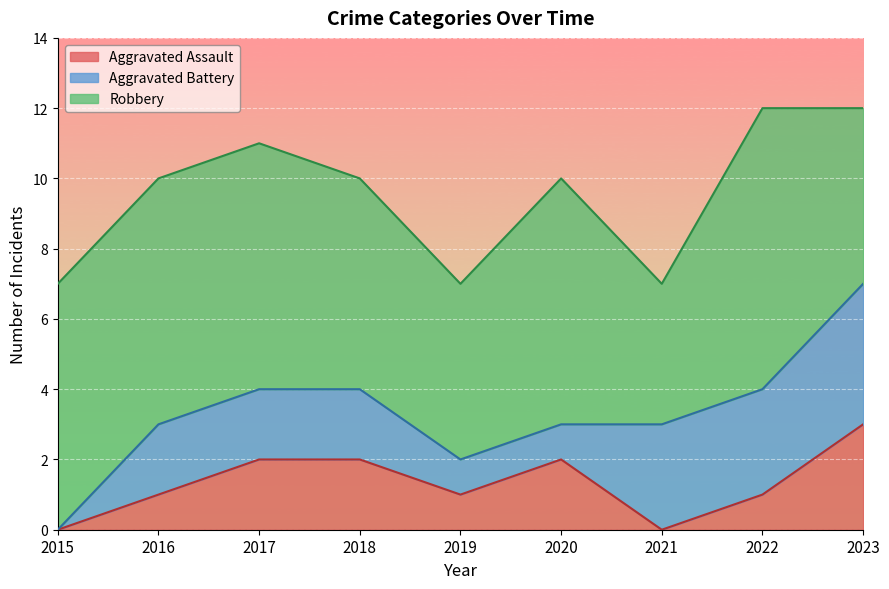

At 2017, list the series in order from smallest to largest.

Aggravated Assault, Aggravated Battery, Robbery